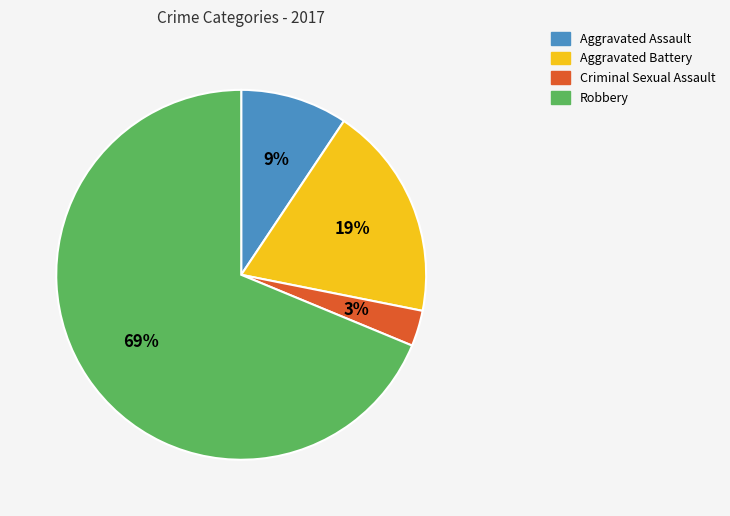

Which category has the biggest portion of the pie?

Robbery